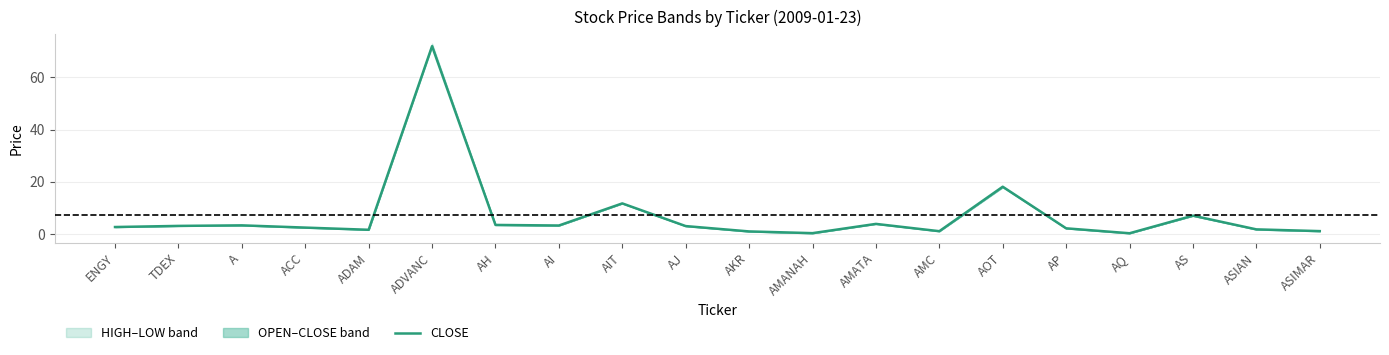

What is the ratio of the value at AKR to the value at ASIMAR?

0.9